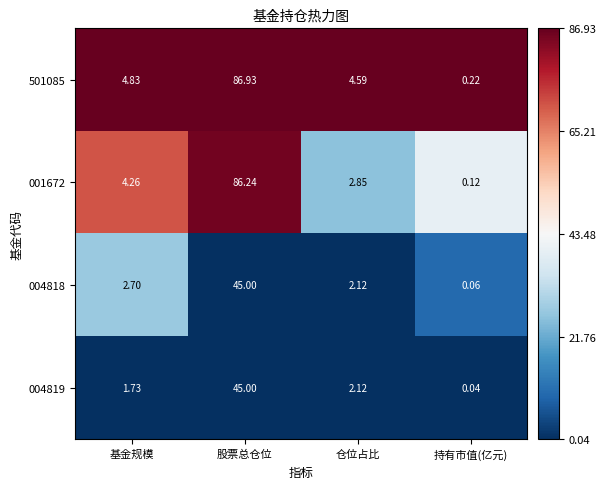

List the labels in order of 004818 value, smallest first.

持有市值(亿元), 仓位占比, 基金规模, 股票总仓位